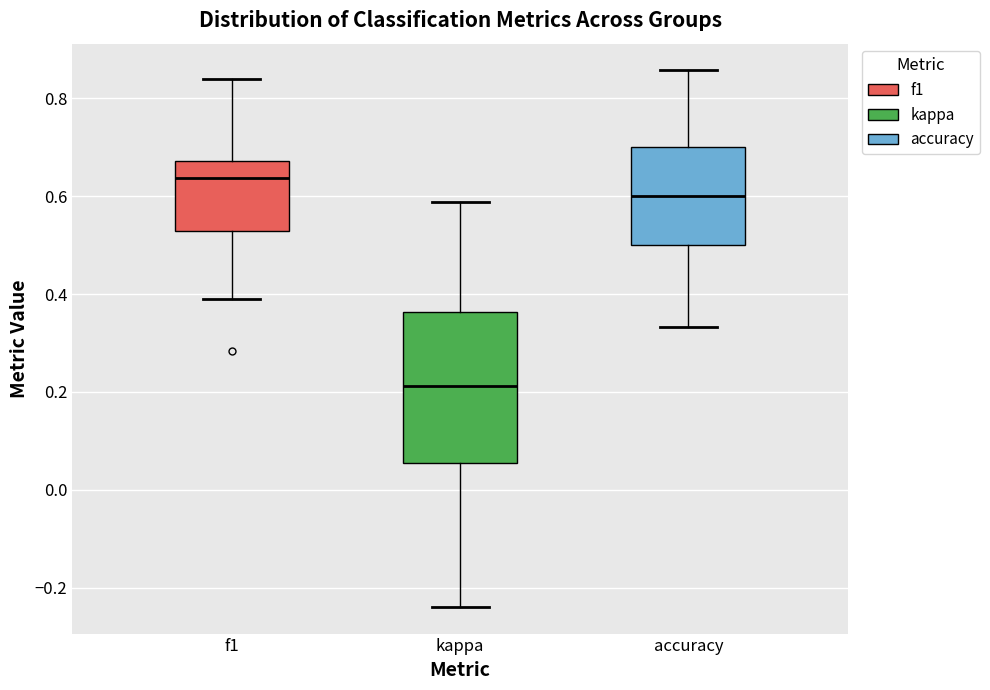

Which box's median line is the highest?

f1